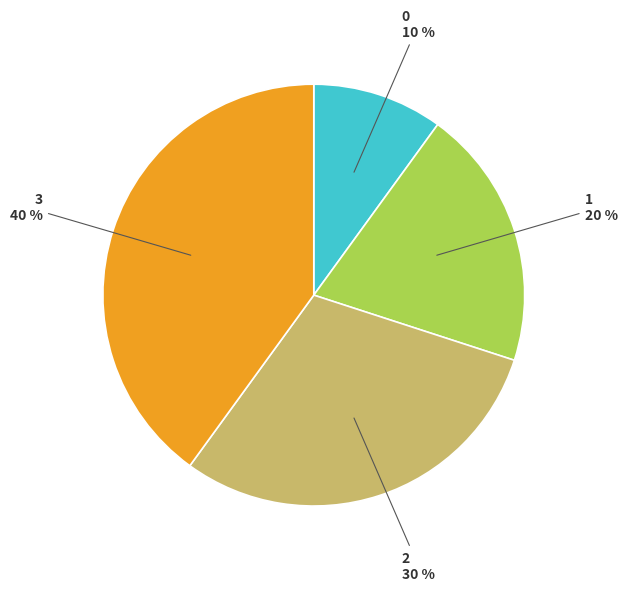

Rank the categories by value from lowest to highest.

0, 1, 2, 3